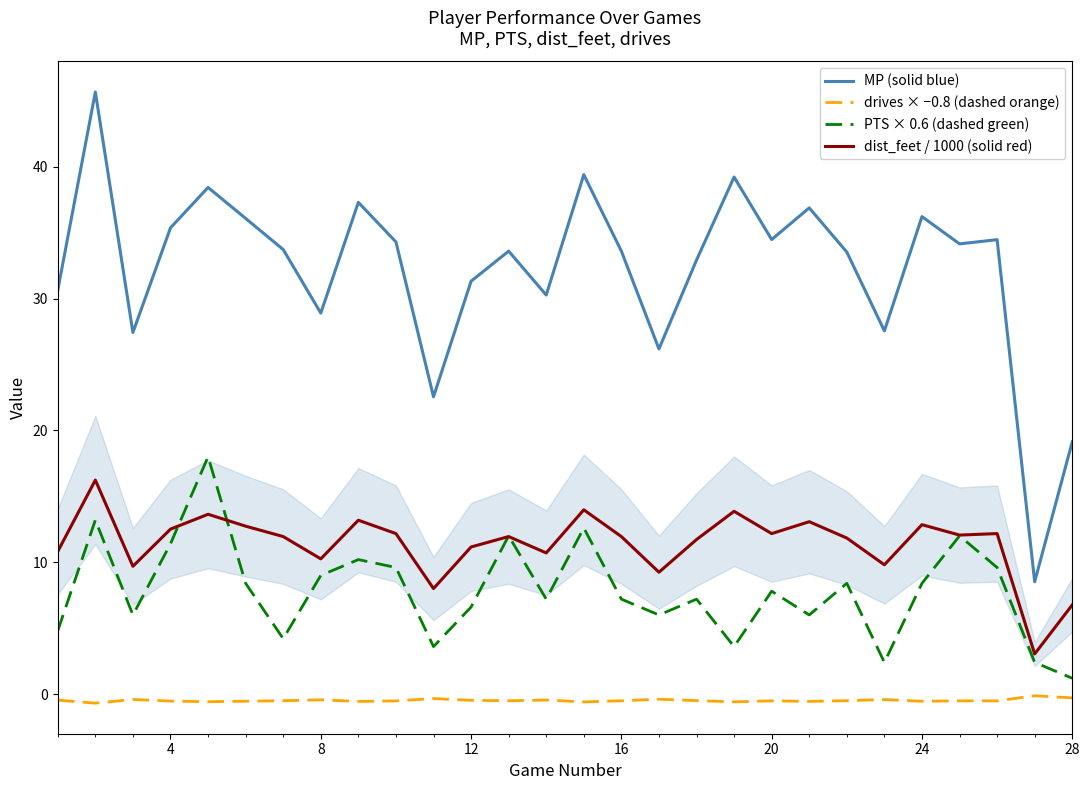

What are all the series names shown in the legend?

MP (solid blue), drives × −0.8 (dashed orange), PTS × 0.6 (dashed green), dist_feet / 1000 (solid red)